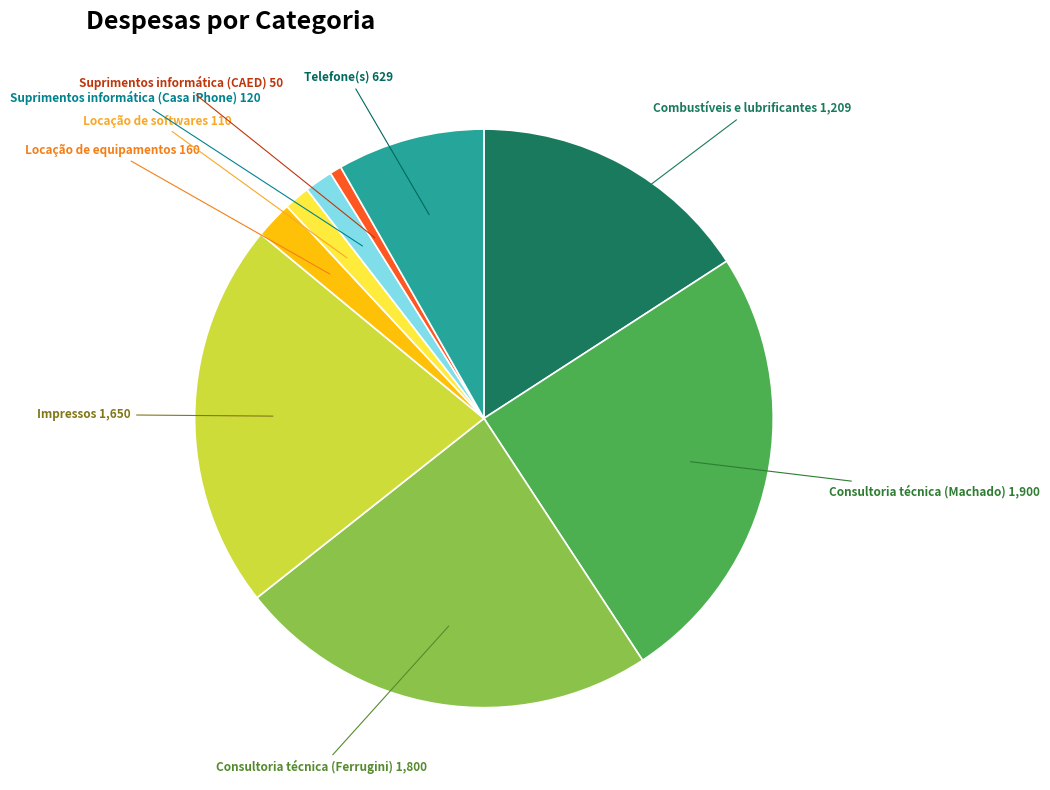

Is there a majority slice in this chart?

No